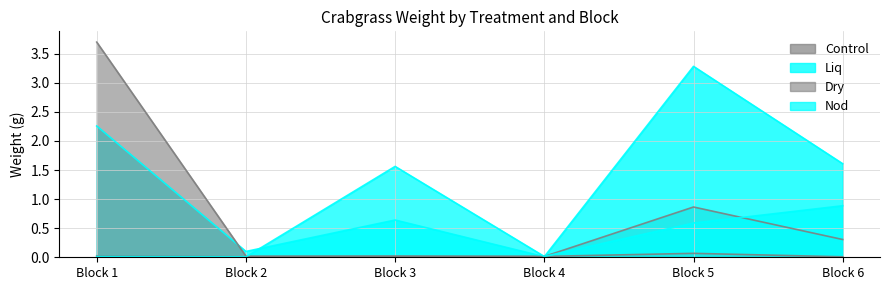

Which category has the lowest value across all series?

Block 2